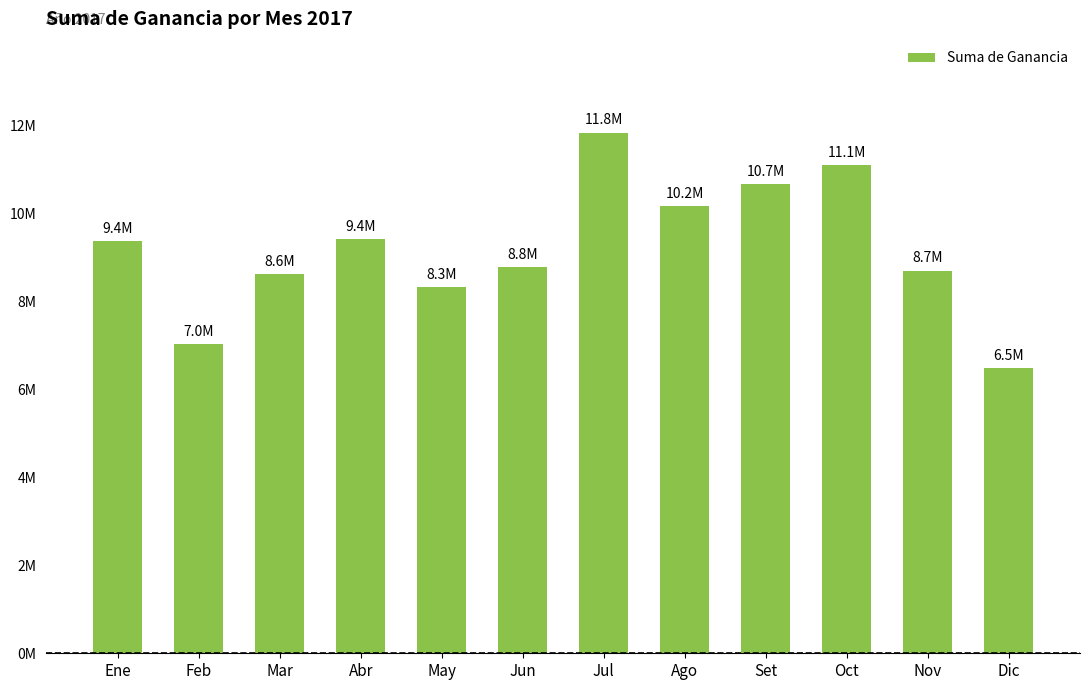

Are the bars grouped side by side (vs. stacked)?

No